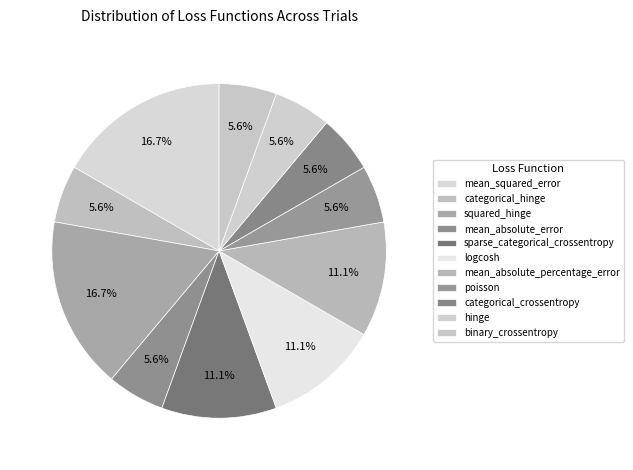

To the nearest percent, what portion does sparse_categorical_crossentropy represent?

11%